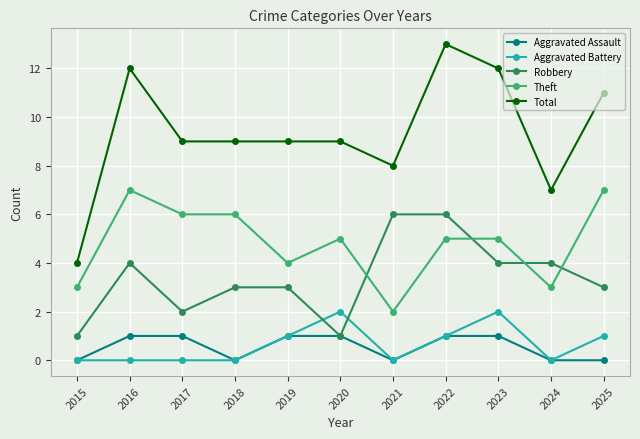

True or false: Aggravated Battery has a value of 1 at 2018.

False